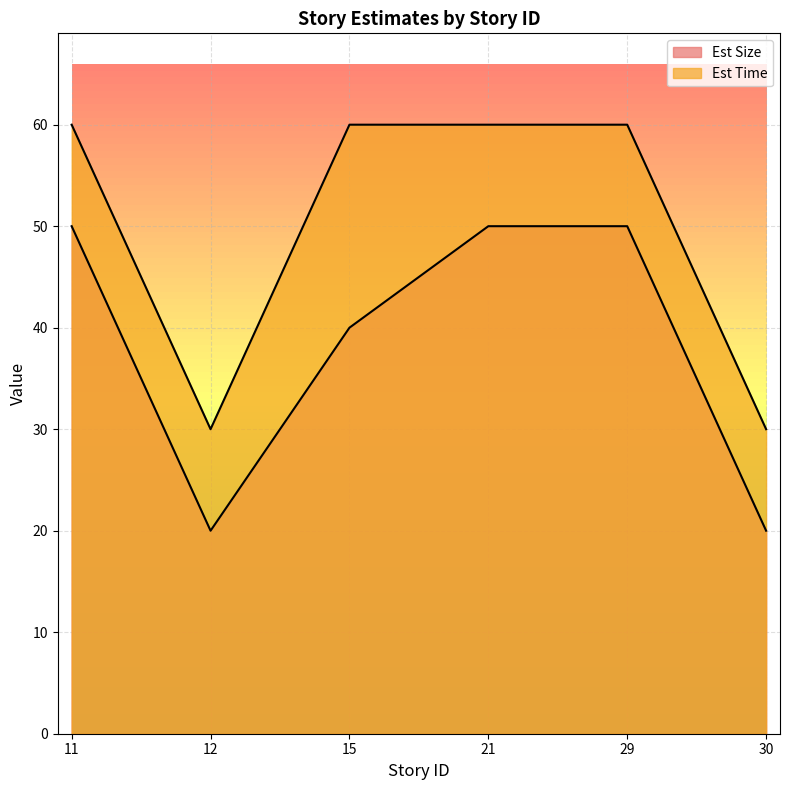

At which category does Est Time reach its first local valley?

12